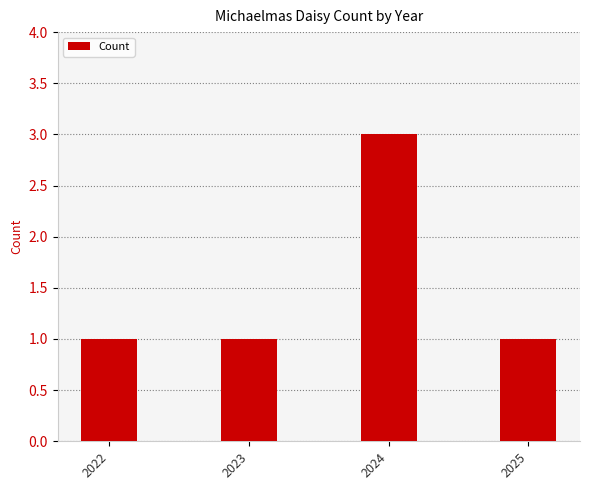

What is the ratio of the value at 2022 to the value at 2024?

0.3